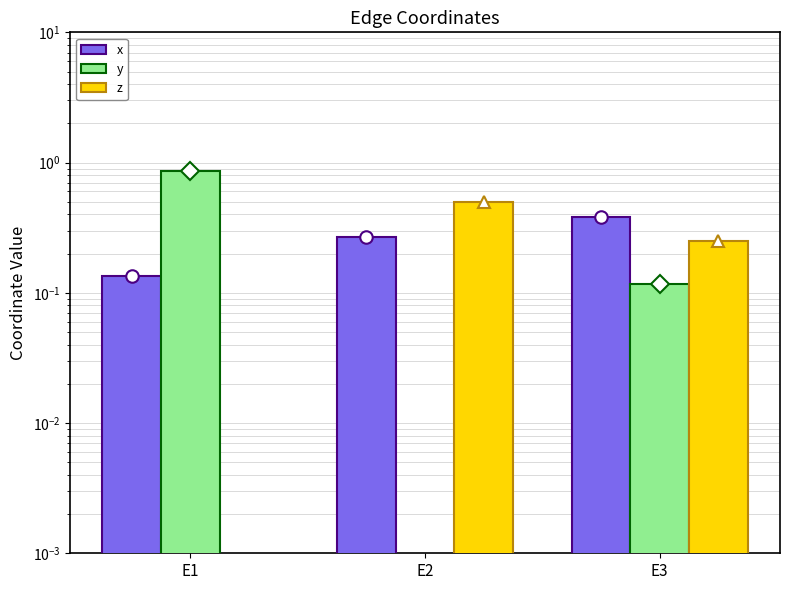

Is it true that x equals 0.4 at E3?

True